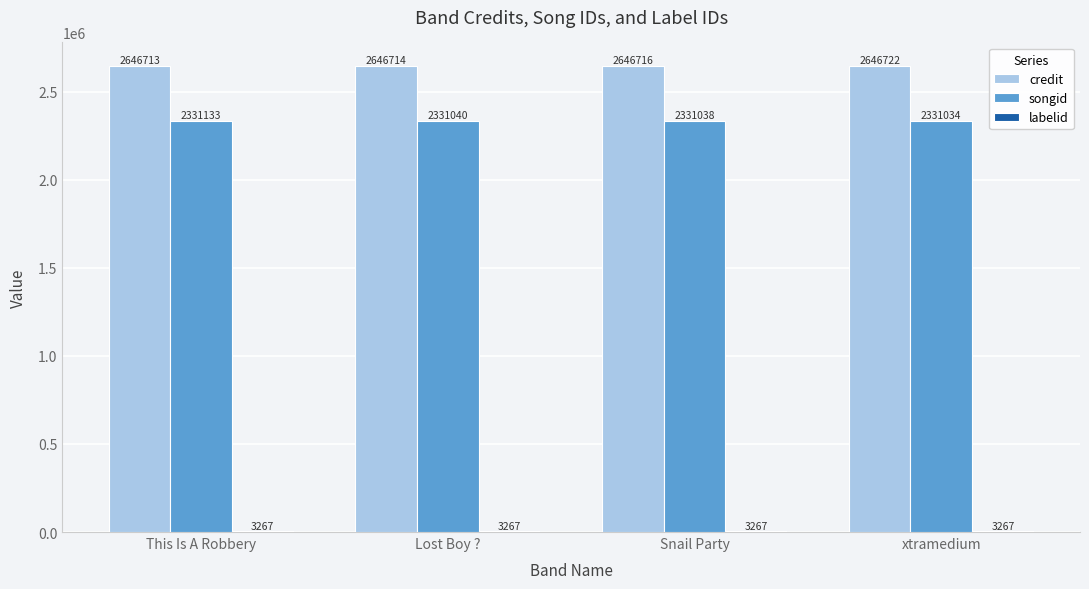

What is the sum of all credit values?

10586865